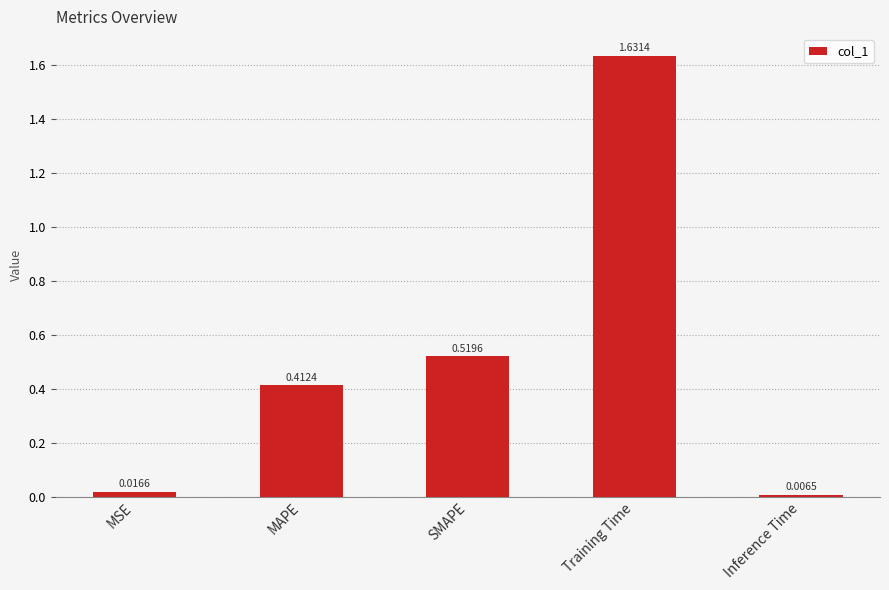

Rank the categories by value from highest to lowest.

Training Time, SMAPE, MAPE, MSE, Inference Time